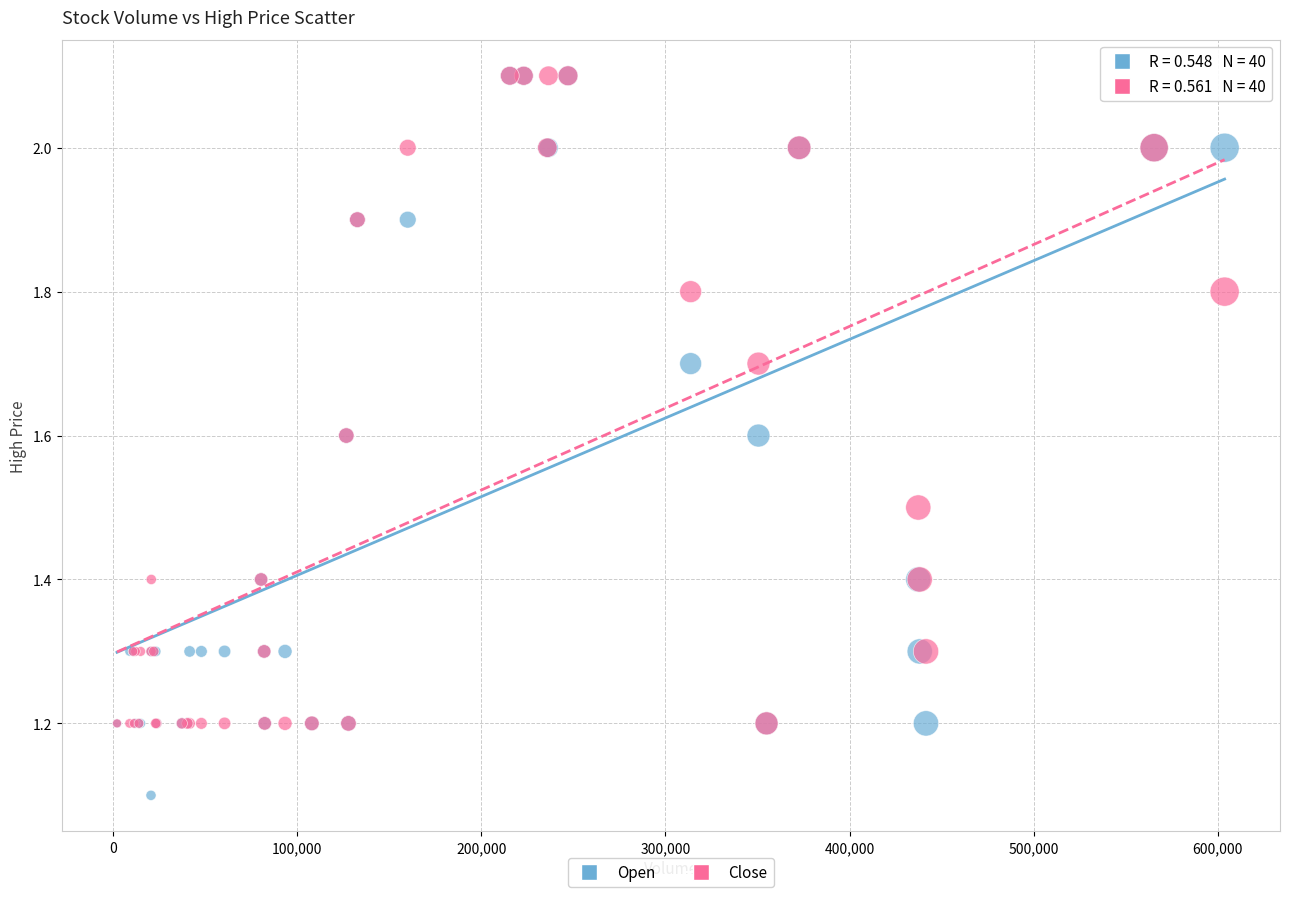

In the Open series, what Y value is closest to 1?

1.1